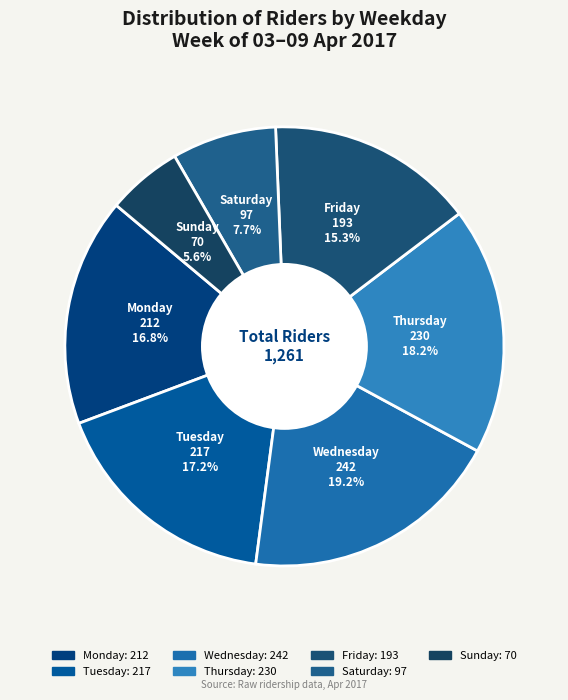

What is the ratio of the value at Friday to the value at Wednesday?

0.8